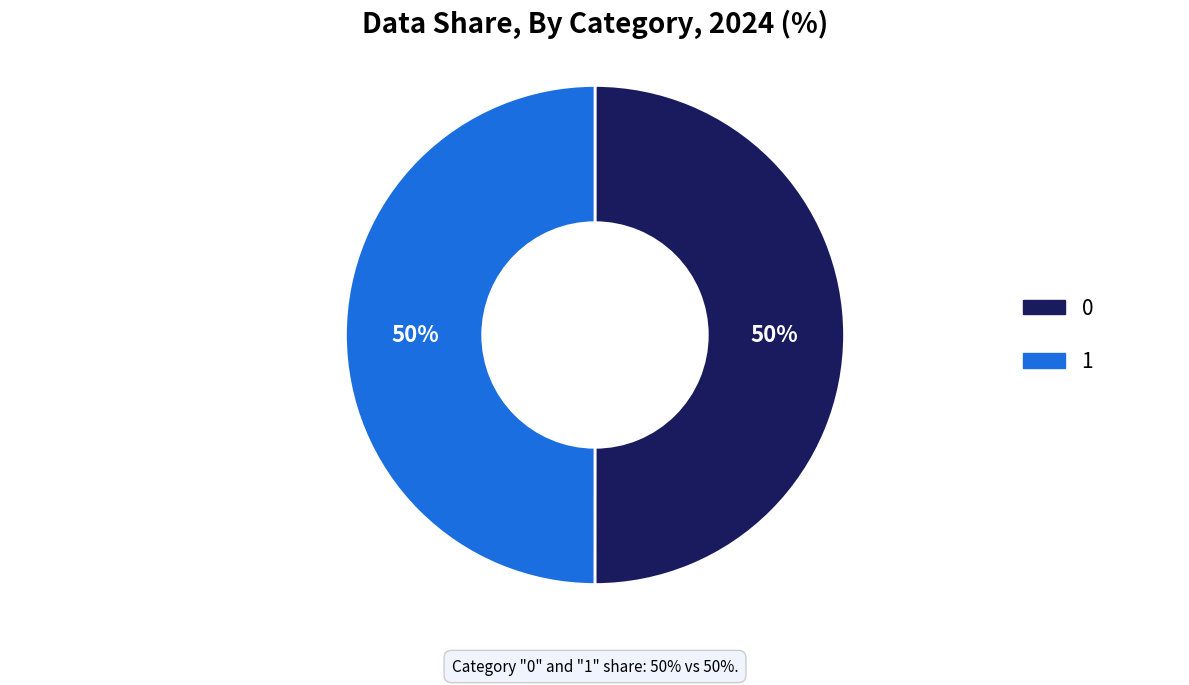

Combined, do 0 and 1 account for over 50%?

Yes